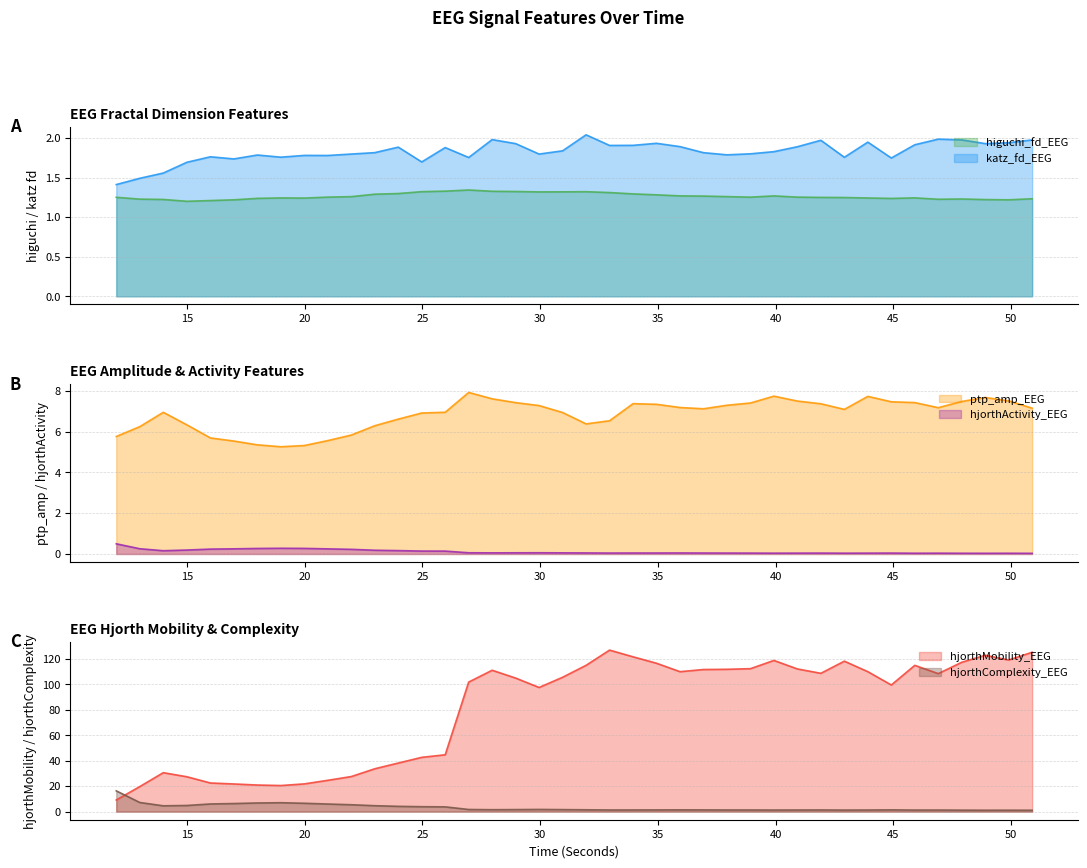

True or false: ptp_amp_EEG and hjorthActivity_EEG cross at least once.

False